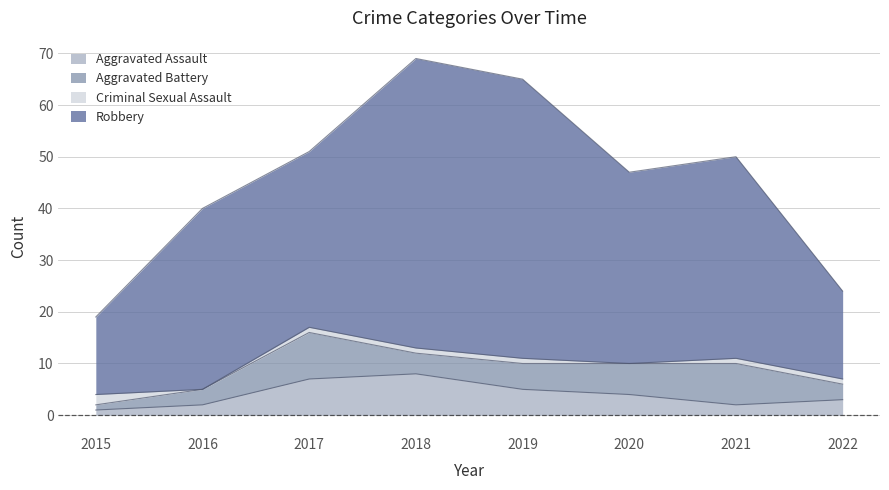

Where does the Aggravated Battery series first go above 5?

2017